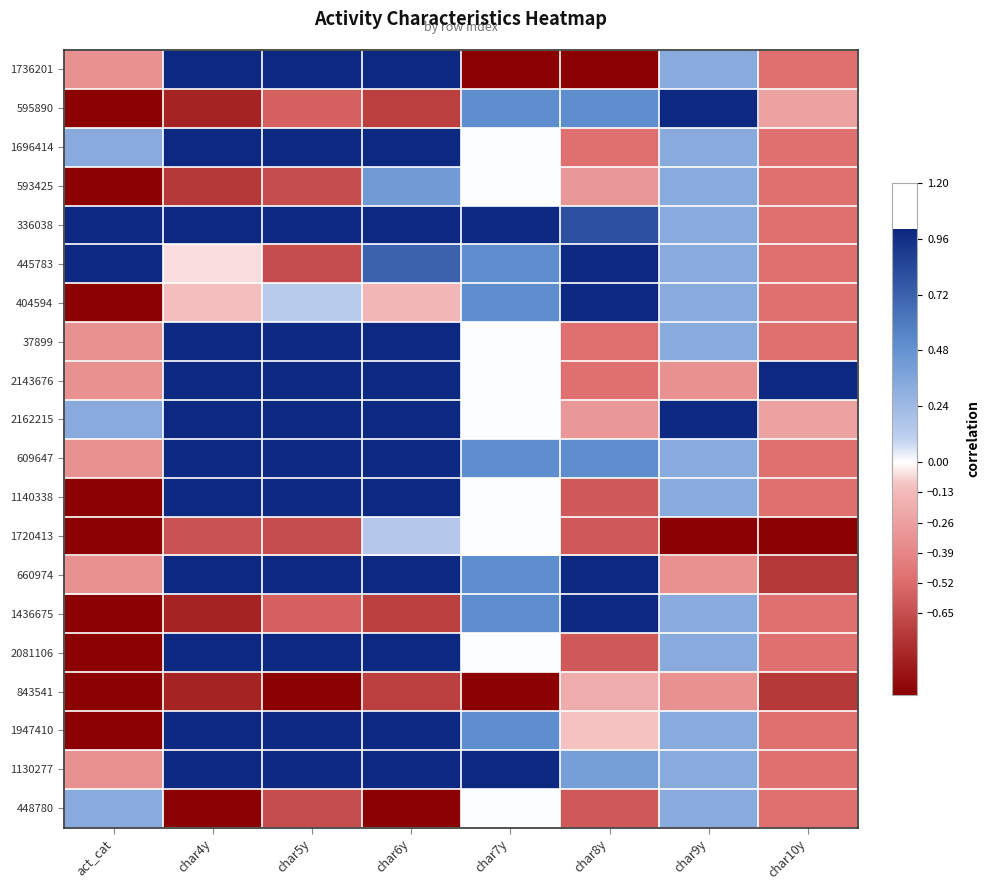

At char9y, list the series in order from smallest to largest.

1720413, 2143676, 660974, 843541, 1736201, 1696414, 593425, 336038, 445783, 404594, 37899, 609647, 1140338, 1436675, 2081106, 1947410, 1130277, 448780, 595890, 2162215